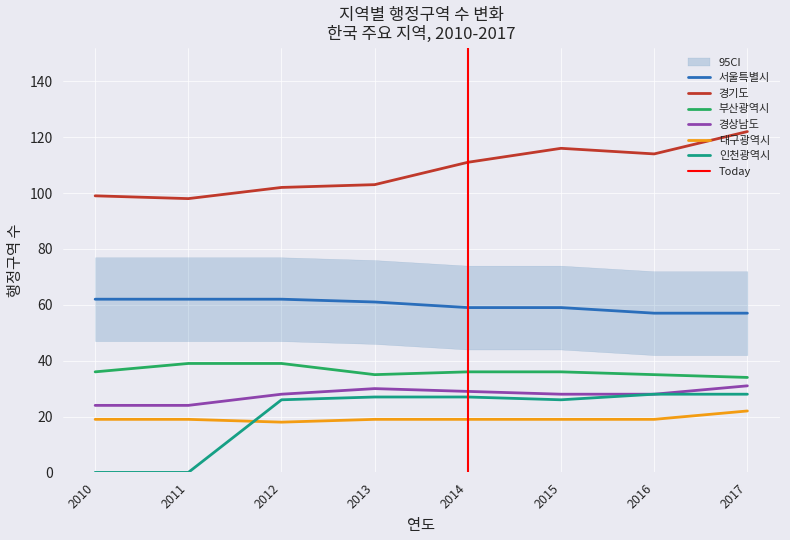

True or false: 경상남도 and 서울특별시 intersect in this chart.

False